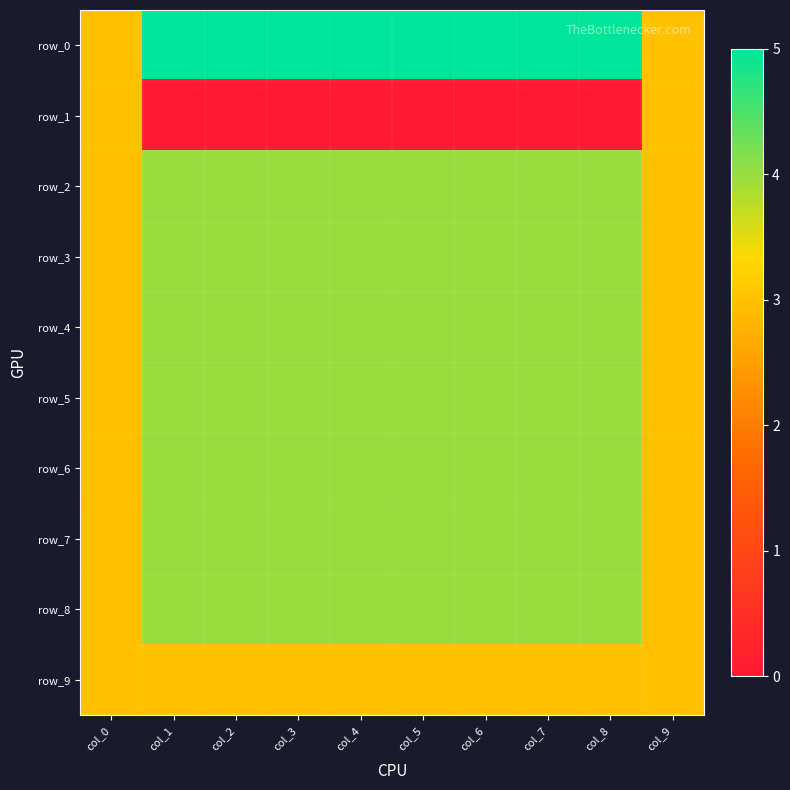

How many row_2 values are between 4 and 5?

8